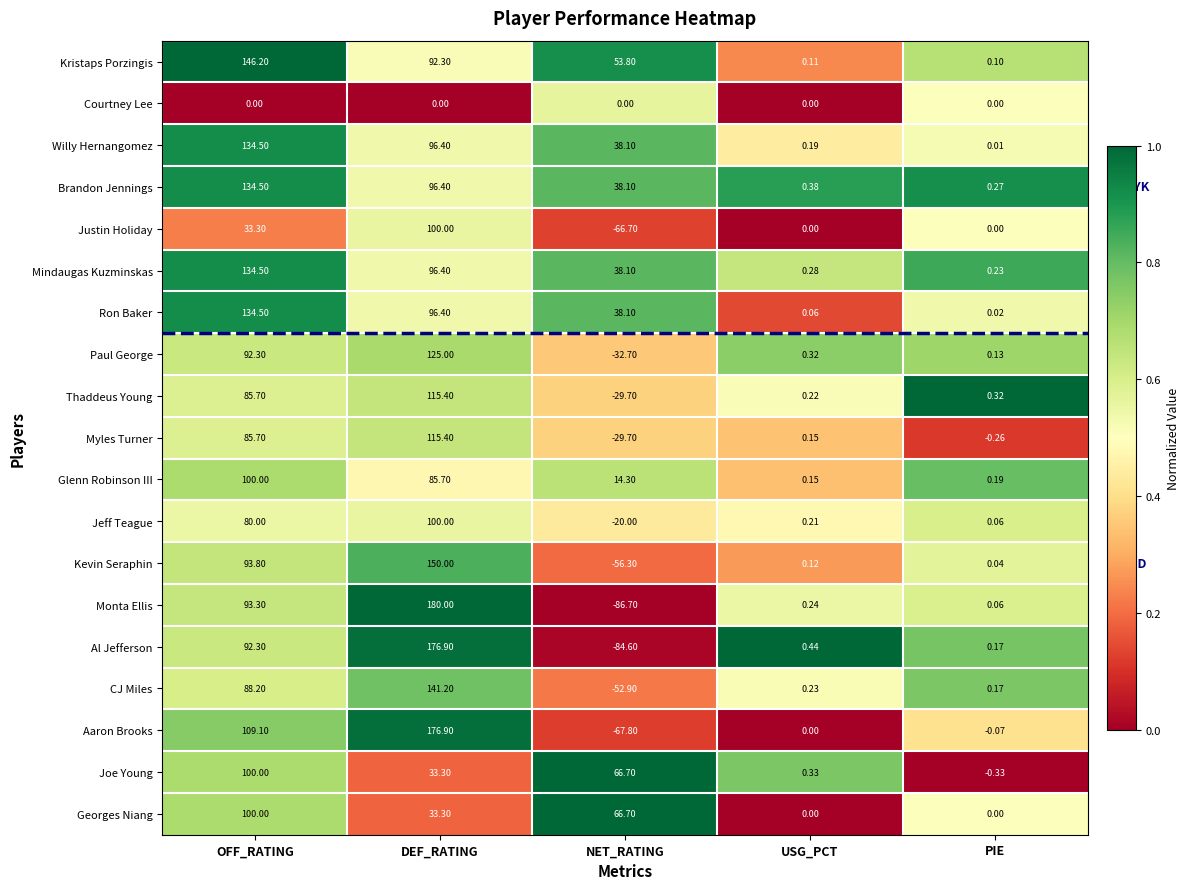

Between OFF_RATING and DEF_RATING, which series saw the biggest shift?

Monta Ellis